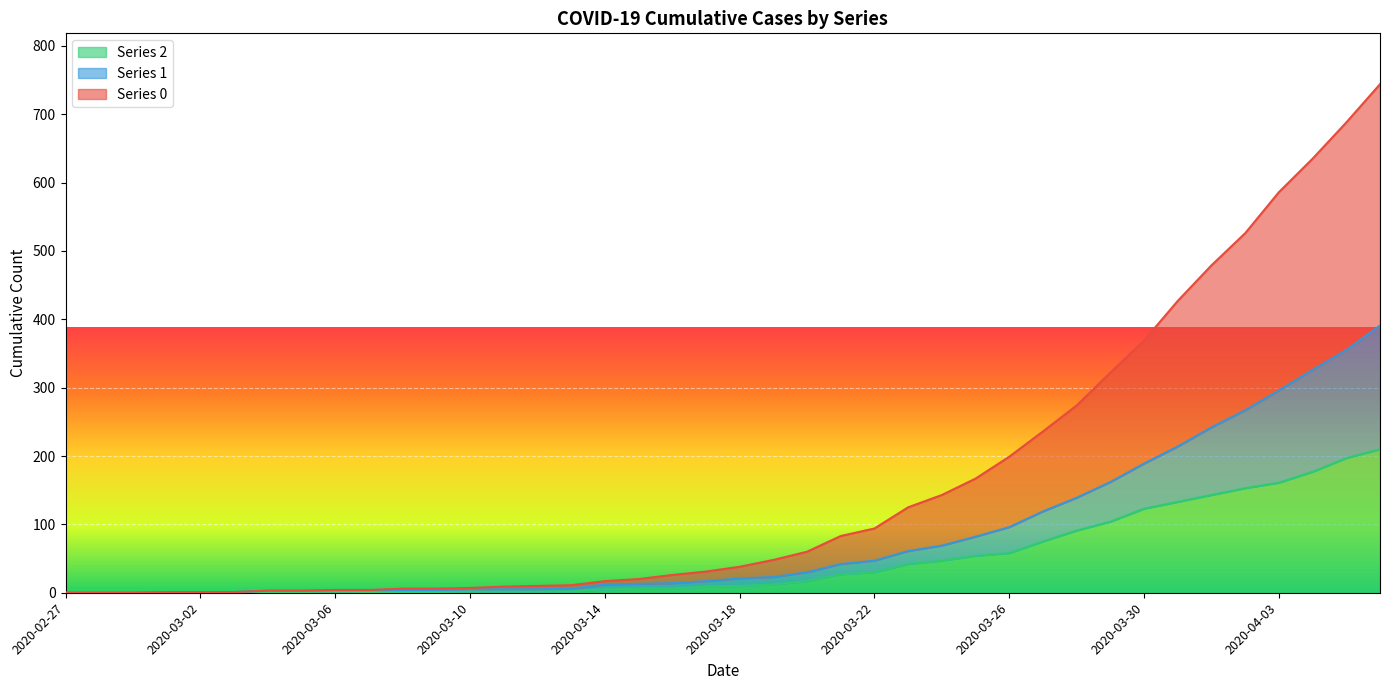

What is the difference between the highest and lowest values at 2020-04-04?

458